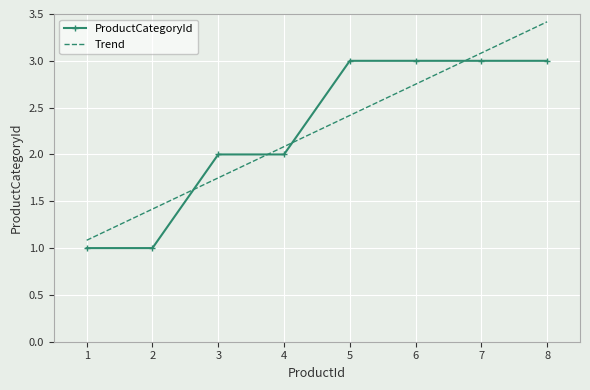

What is the maximum value for ProductCategoryId?

3.0